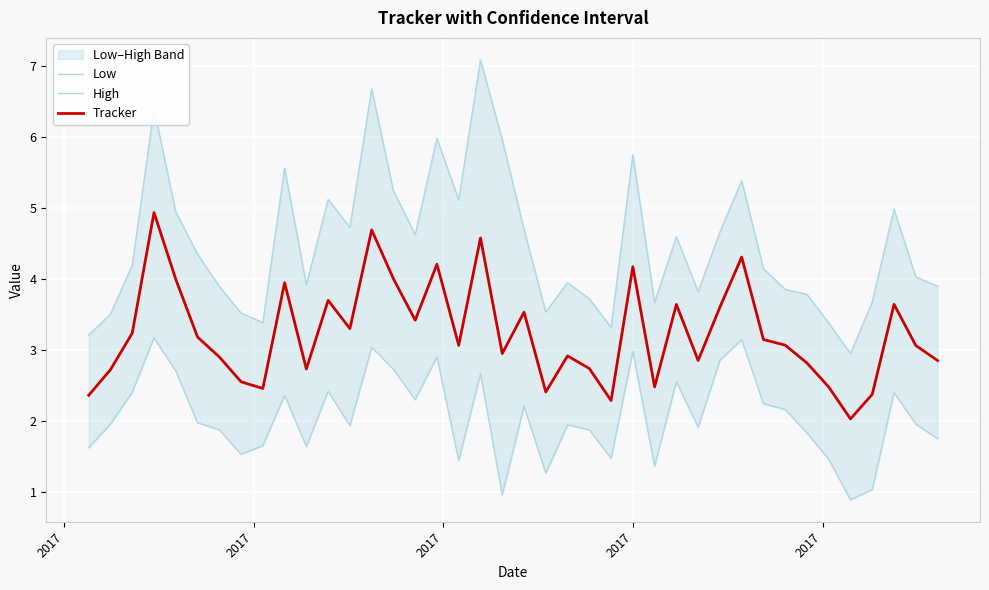

What is the difference between the maximum and minimum values in the High series?

4.1